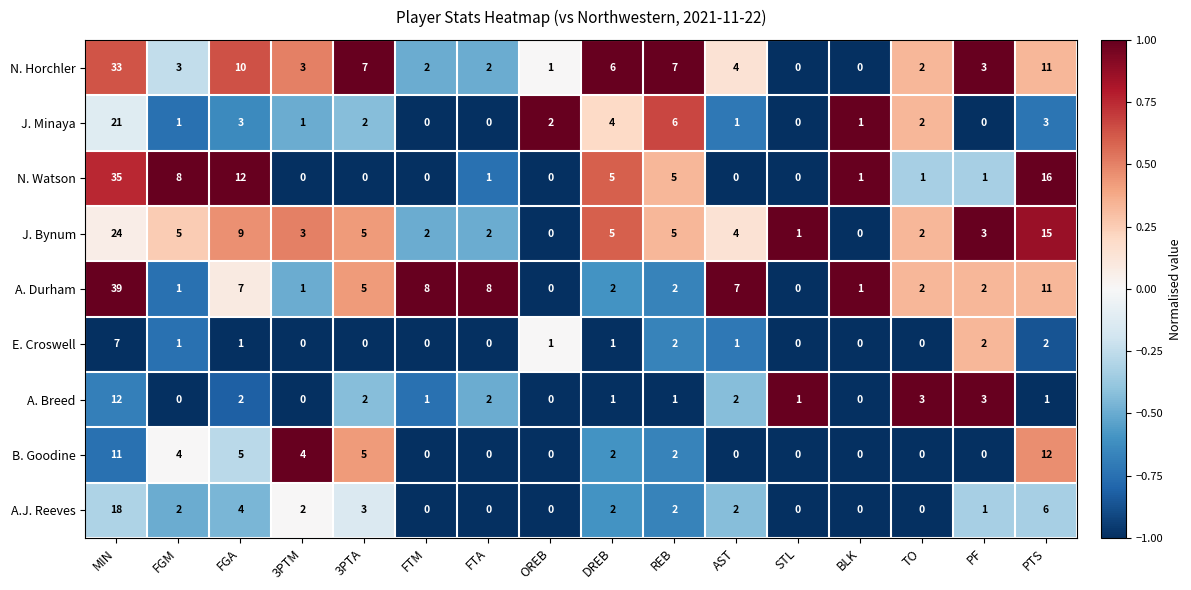

True or false: A. Breed has a value of 3 at FTA.

False